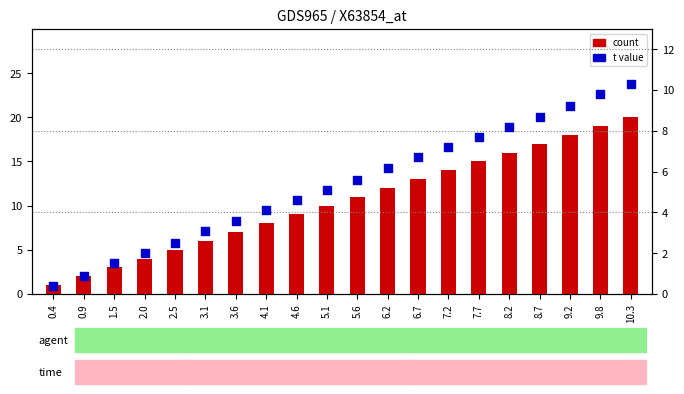

Which series has the largest total across all categories?

count